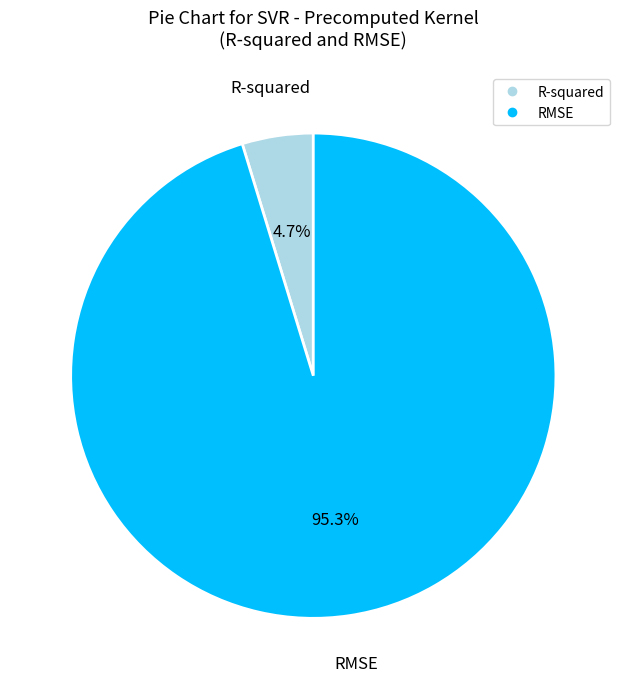

The R-squared slice represents 5% of the pie. True or false?

True